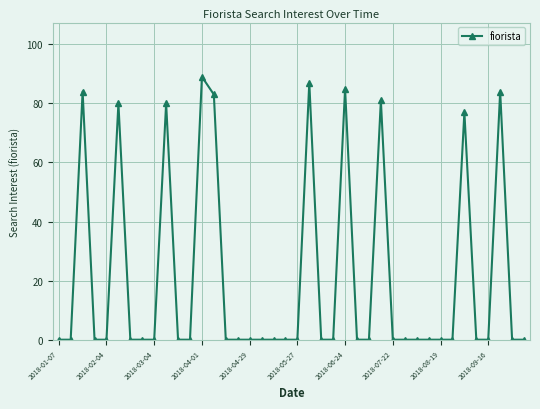

What is the average value?

21